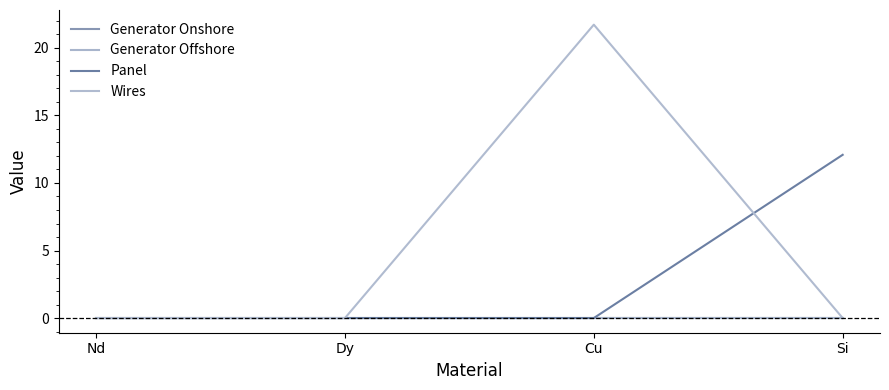

At which label does Generator Onshore reach its peak?

Nd